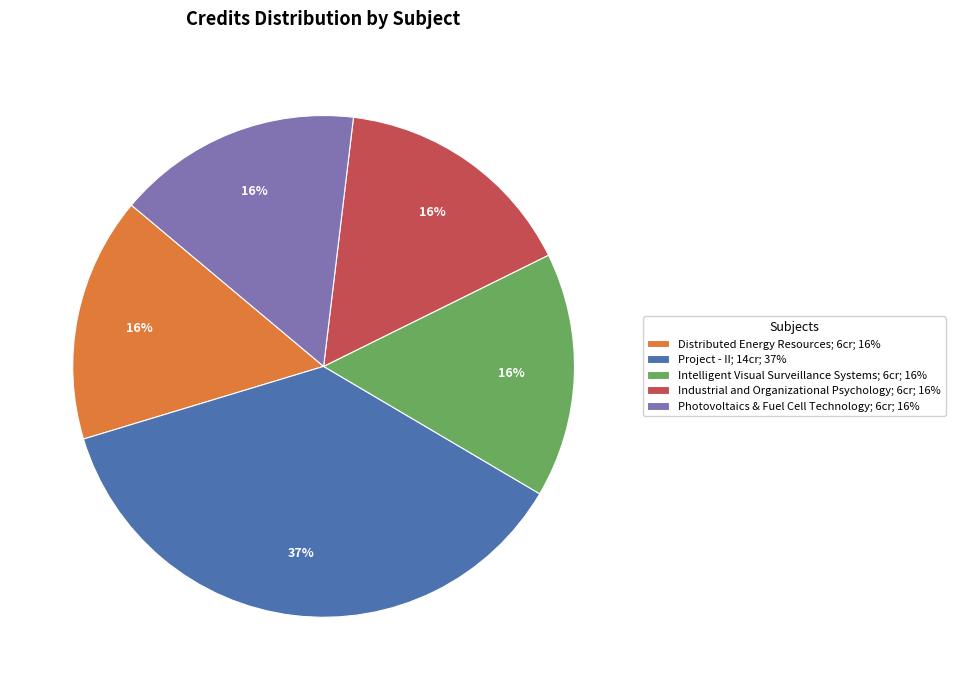

To the nearest percent, what is the average slice percentage?

20%